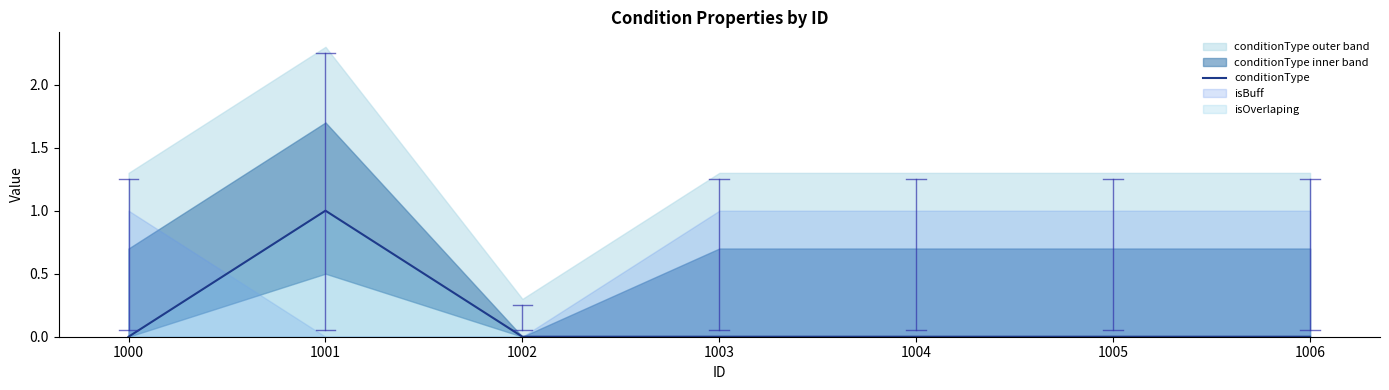

The value at 1001 is 0. True or false?

False